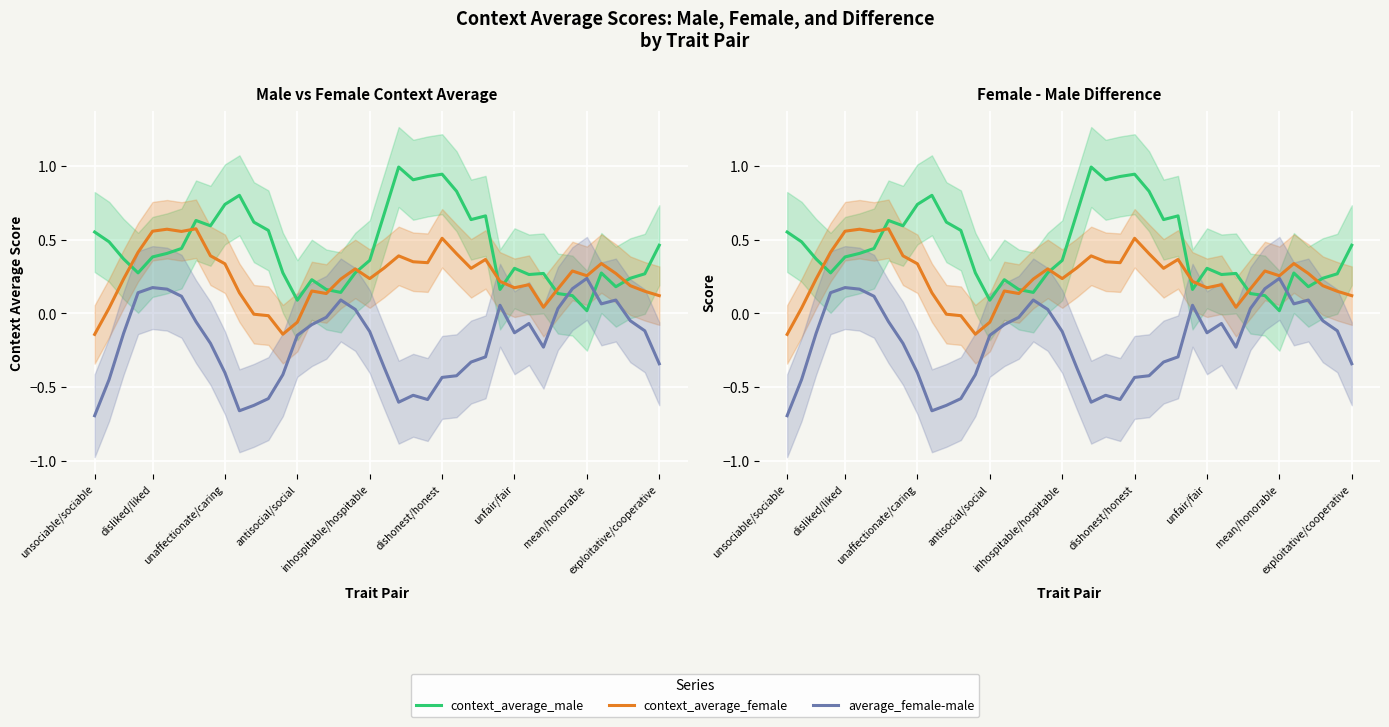

How many data points in average_female-male are above 0?

12